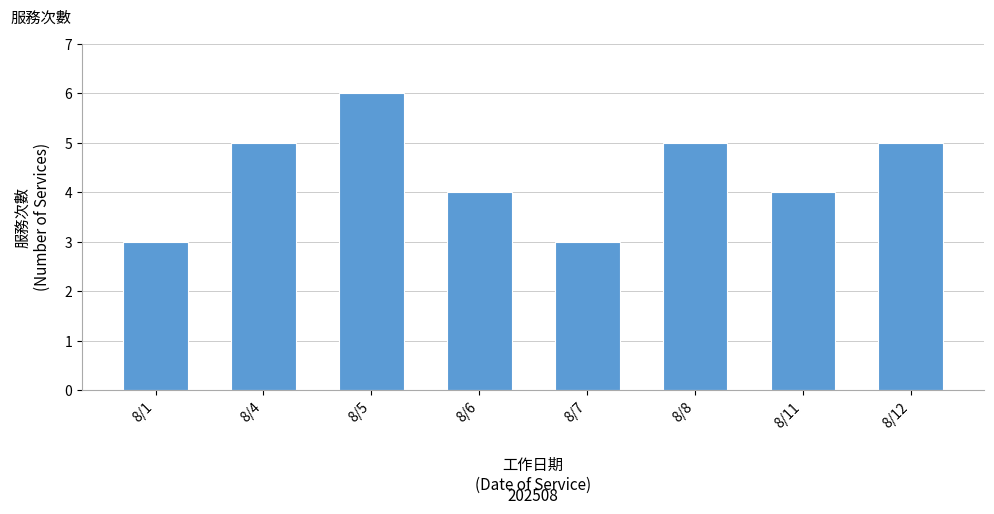

Reading left to right, what are all the values shown in this chart?

8/1=3	8/4=5	8/5=6	8/6=4	8/7=3	8/8=5	8/11=4	8/12=5